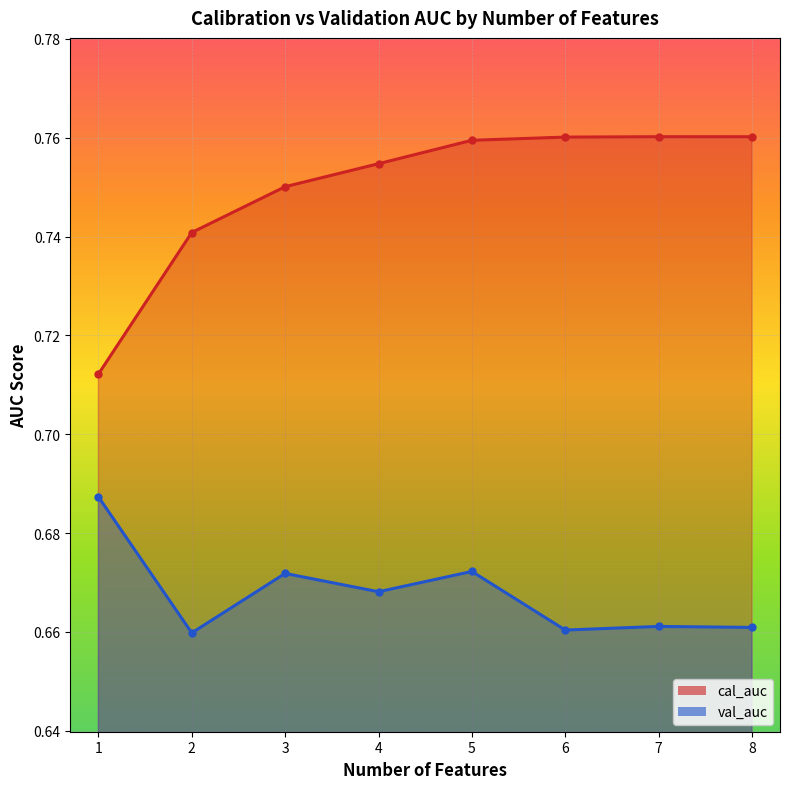

Where is the first local maximum for val_auc?

3